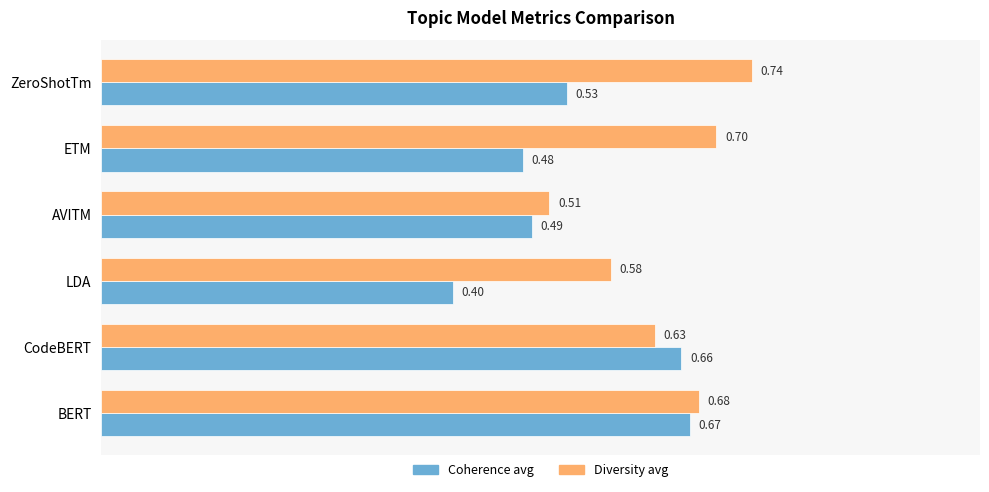

At which category does the chart reach its minimum across all series?

LDA